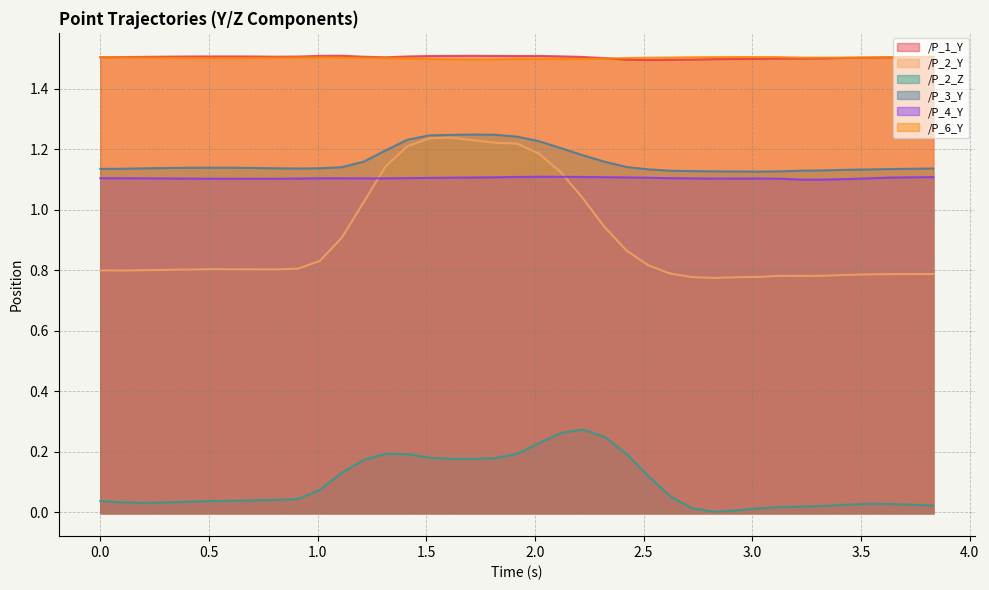

True or false: /P_1_Y has a value of 1.5 at 2.6238625049591064.

True